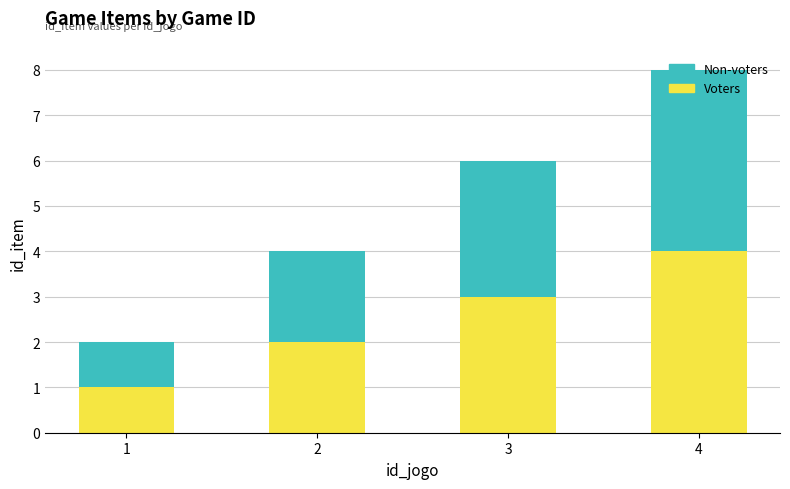

The value of Voters at 4 is 7. True or false?

False